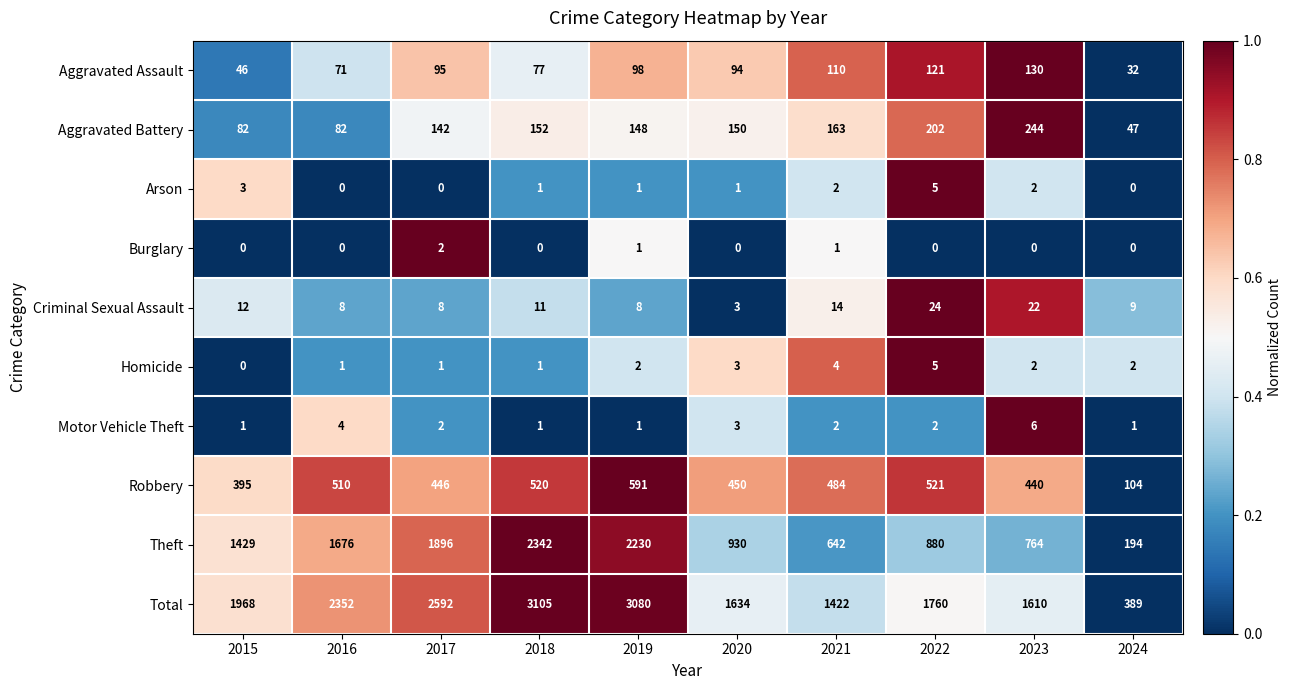

List the labels in order of Total value, smallest first.

2024, 2021, 2023, 2020, 2022, 2015, 2016, 2017, 2019, 2018